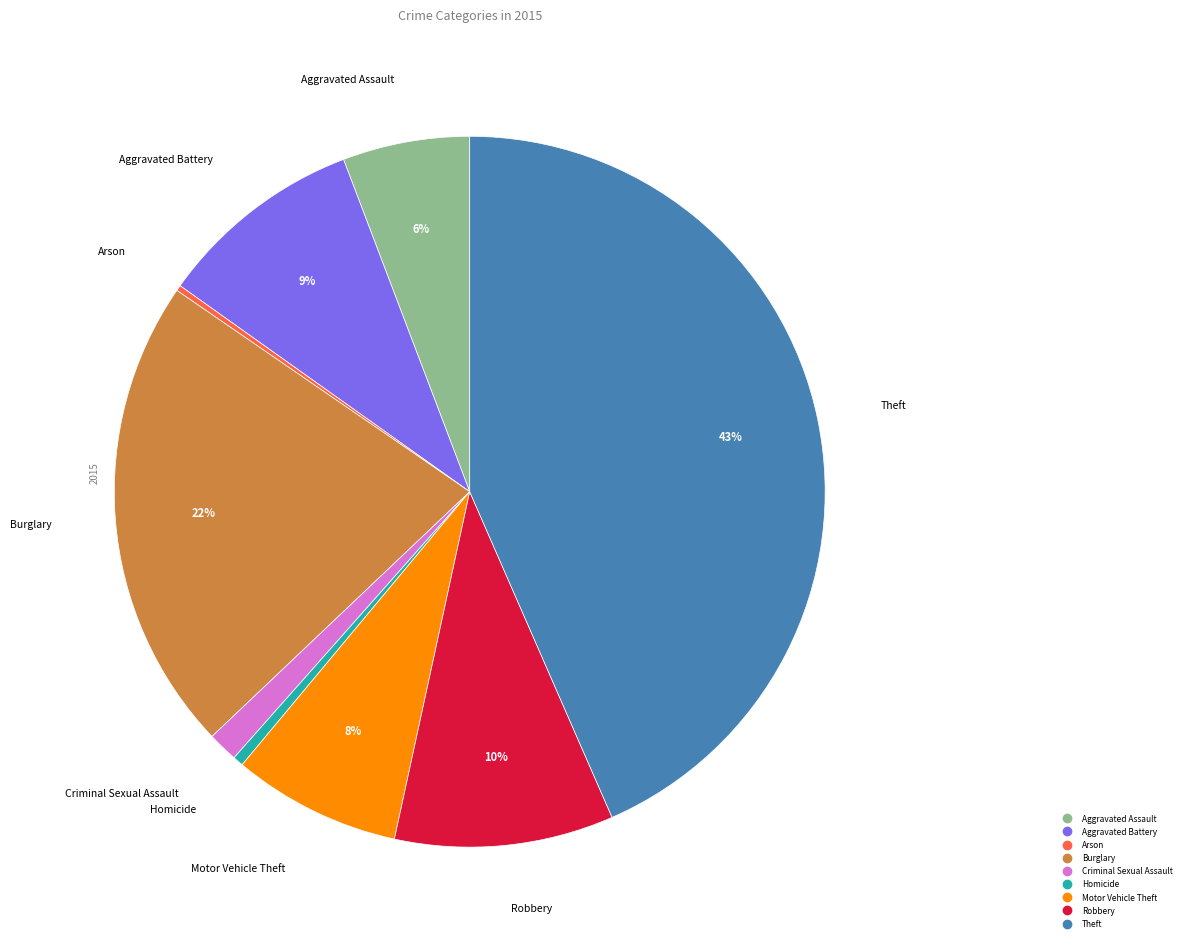

Is it true that Homicide is 9% of the pie?

False